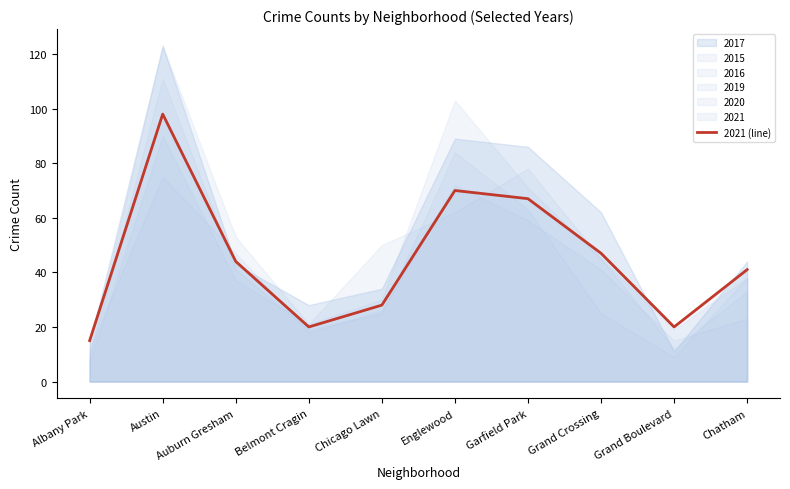

What is the label of the 7th point from the right?

Belmont Cragin